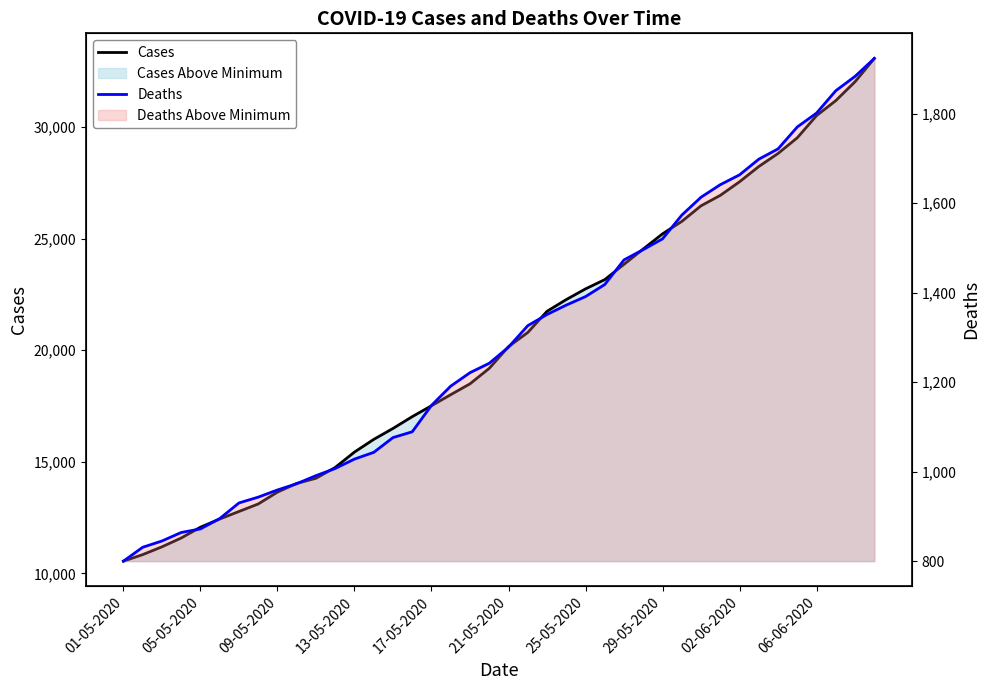

Between 13-05-2020 and 37, which series saw the biggest shift?

Cases